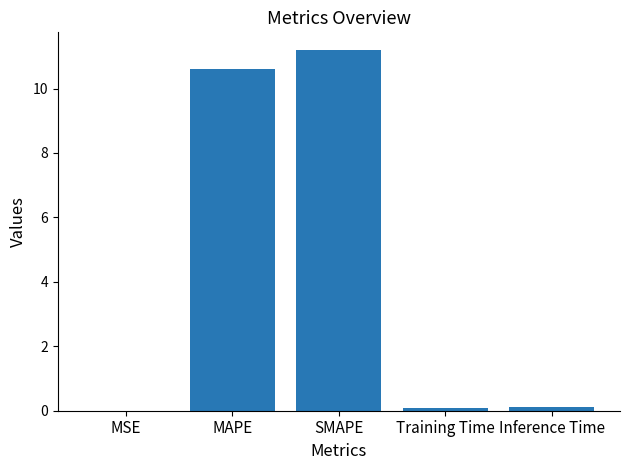

The chart shows a value of 11.2 at SMAPE. True or false?

True